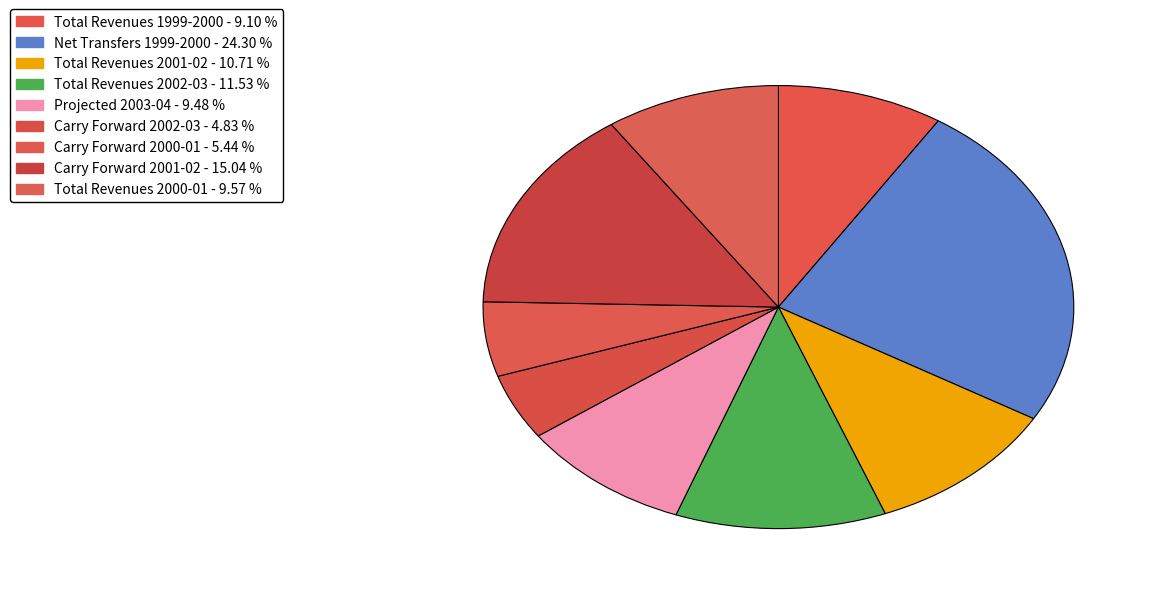

Is there a majority slice in this chart?

No